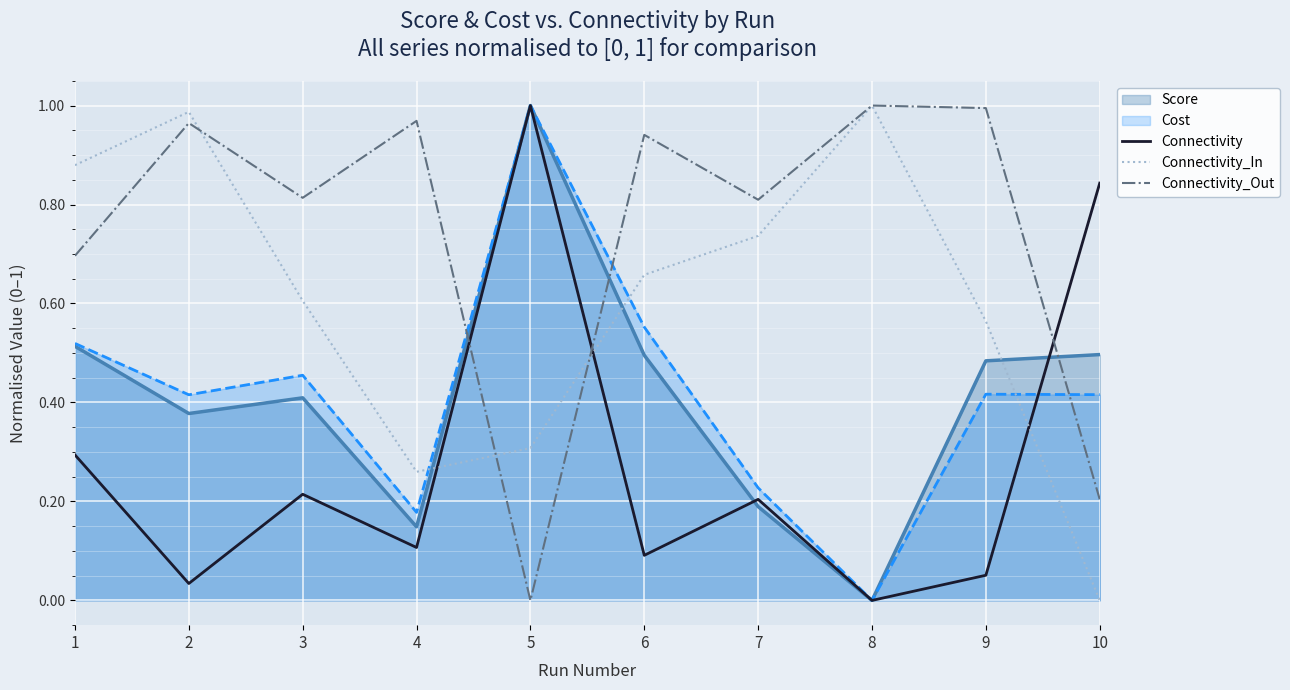

Where is Connectivity_In nearest to the value 0?

10